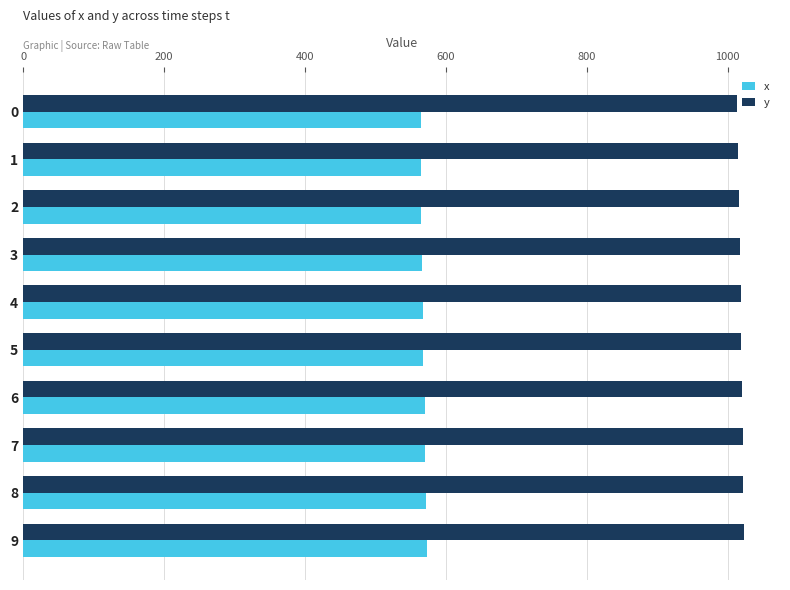

What is the lowest value of the y series?

1013